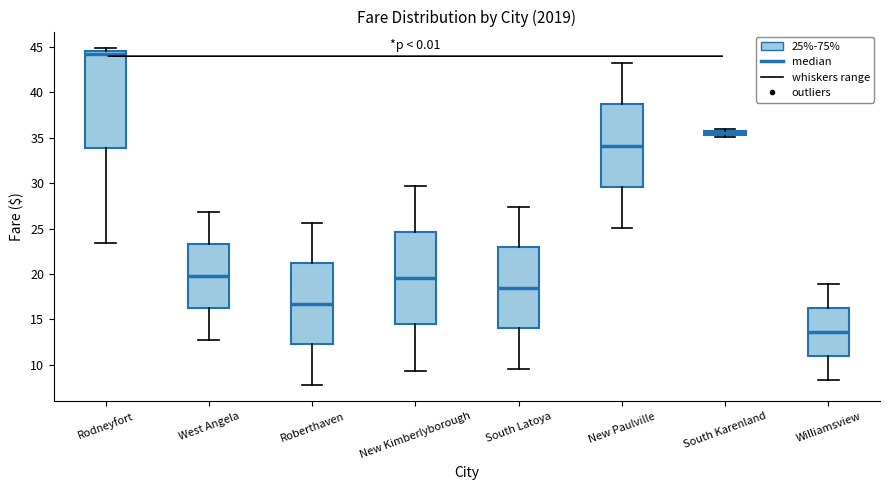

Where is the upper edge of the box for Roberthaven on the y-axis? The values are not printed on the chart, so give them approximately, as read against the axis.

21.0